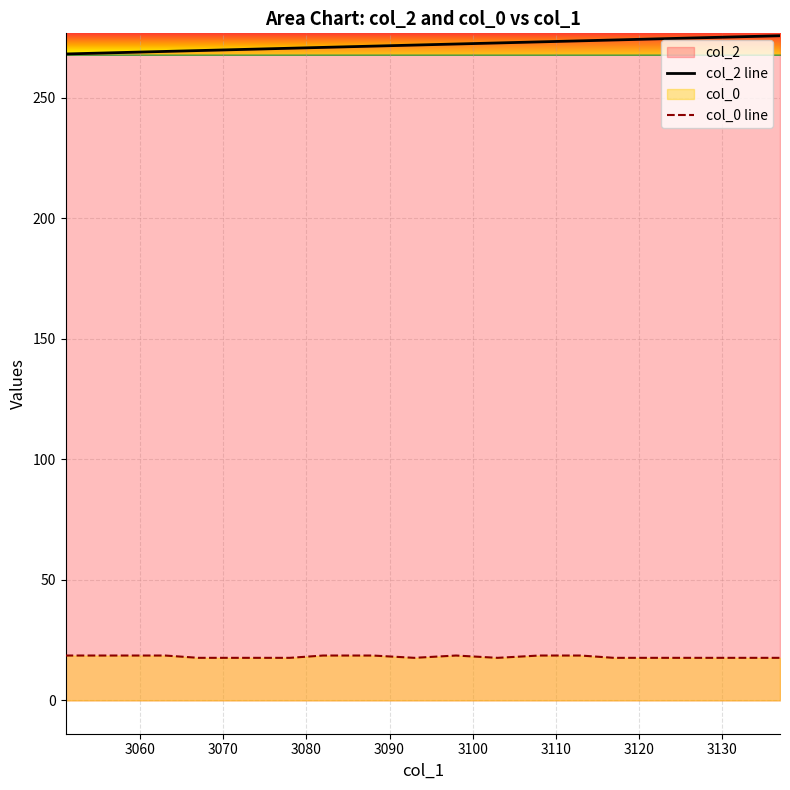

True or false: col_0 line has more than 0 interior local peaks.

True